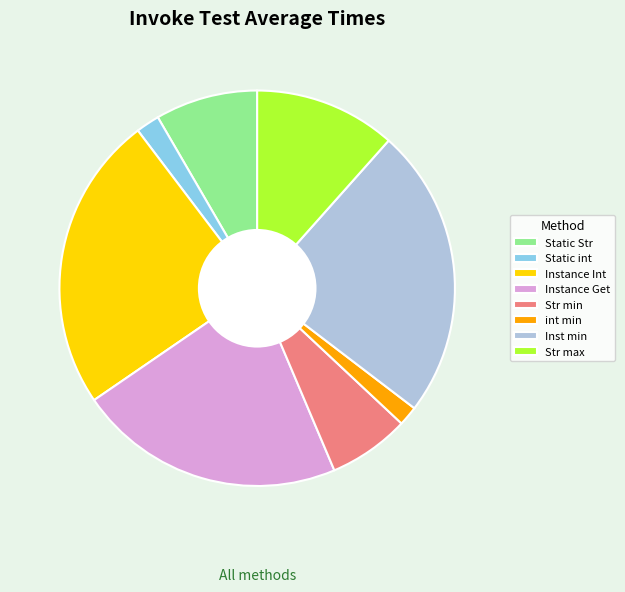

Is it true that Inst min is 24% of the pie?

True